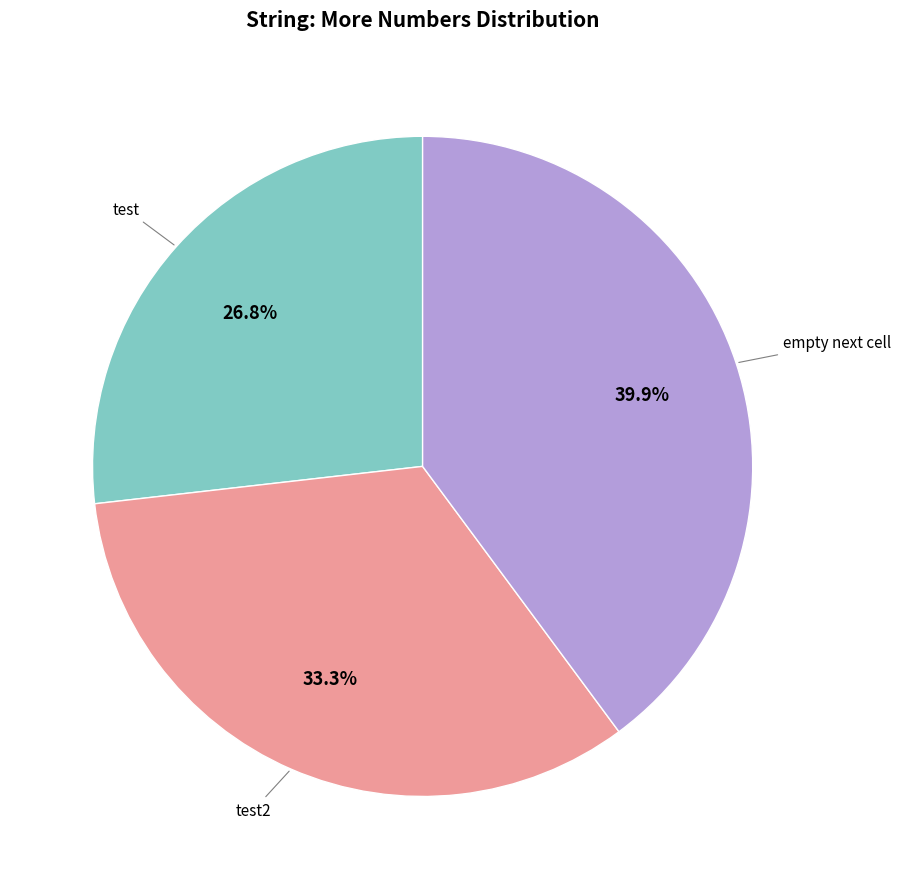

Count the number of slices in the pie.

3